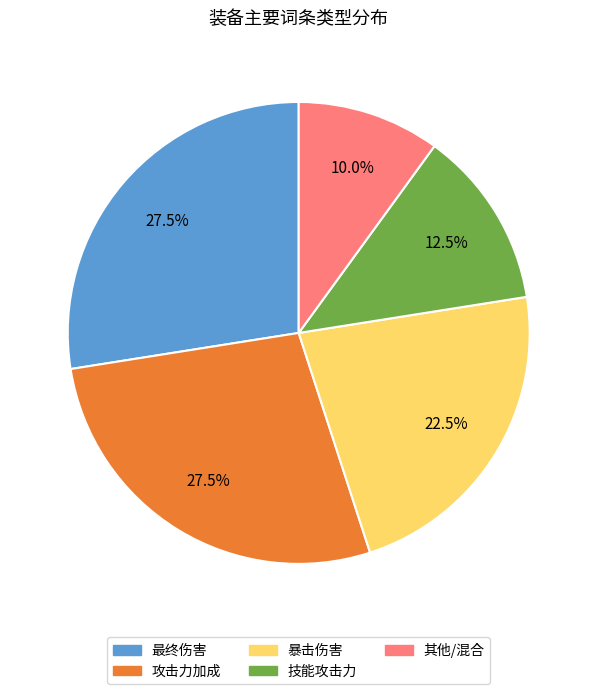

What is the smallest slice in the pie chart?

其他/混合